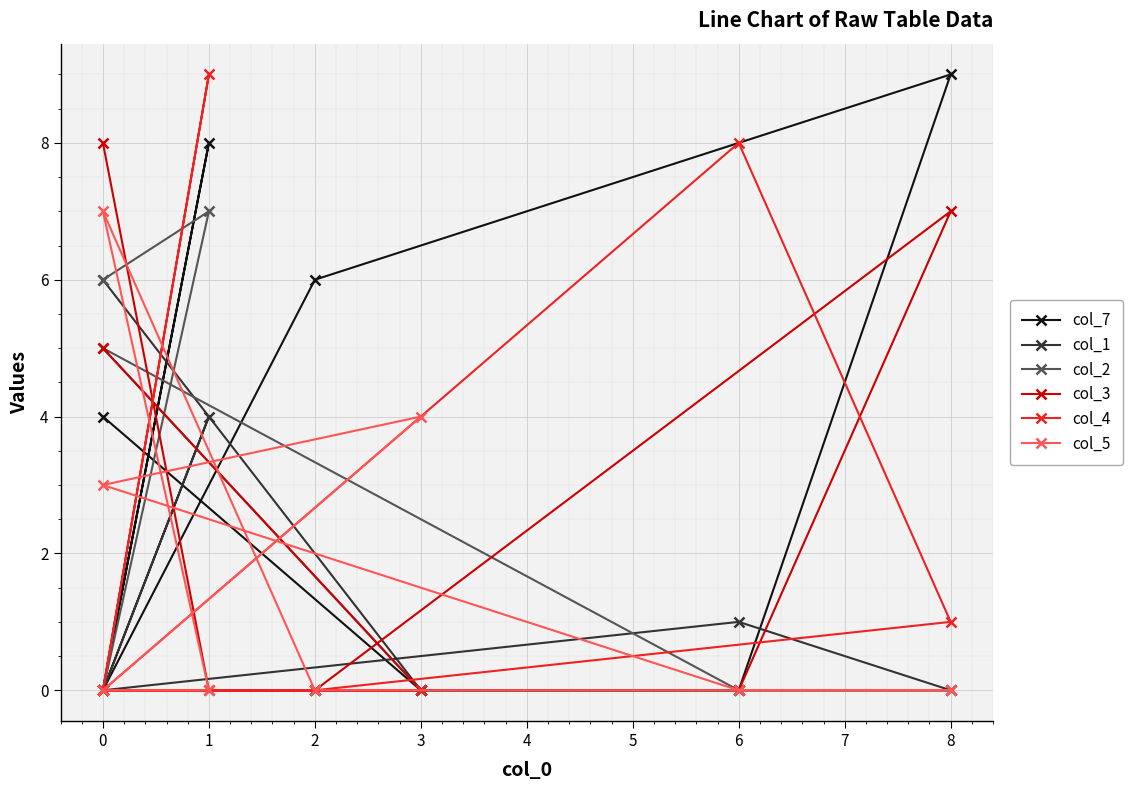

How many series are shown in this chart?

6